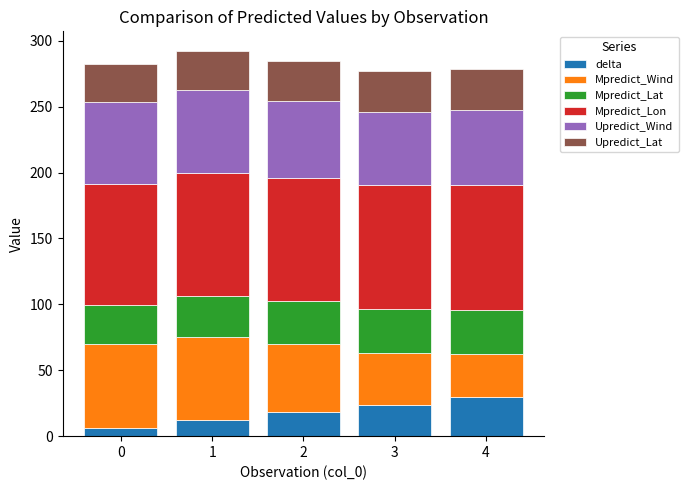

What is the difference between the delta values at 1 and 3?

12.0